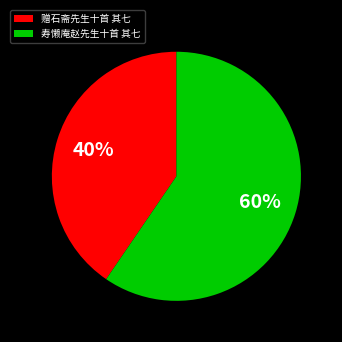

To the nearest percent, what is the combined percentage of 赠石斋先生十首 其七 and 寿懒庵赵先生十首 其七?

100%